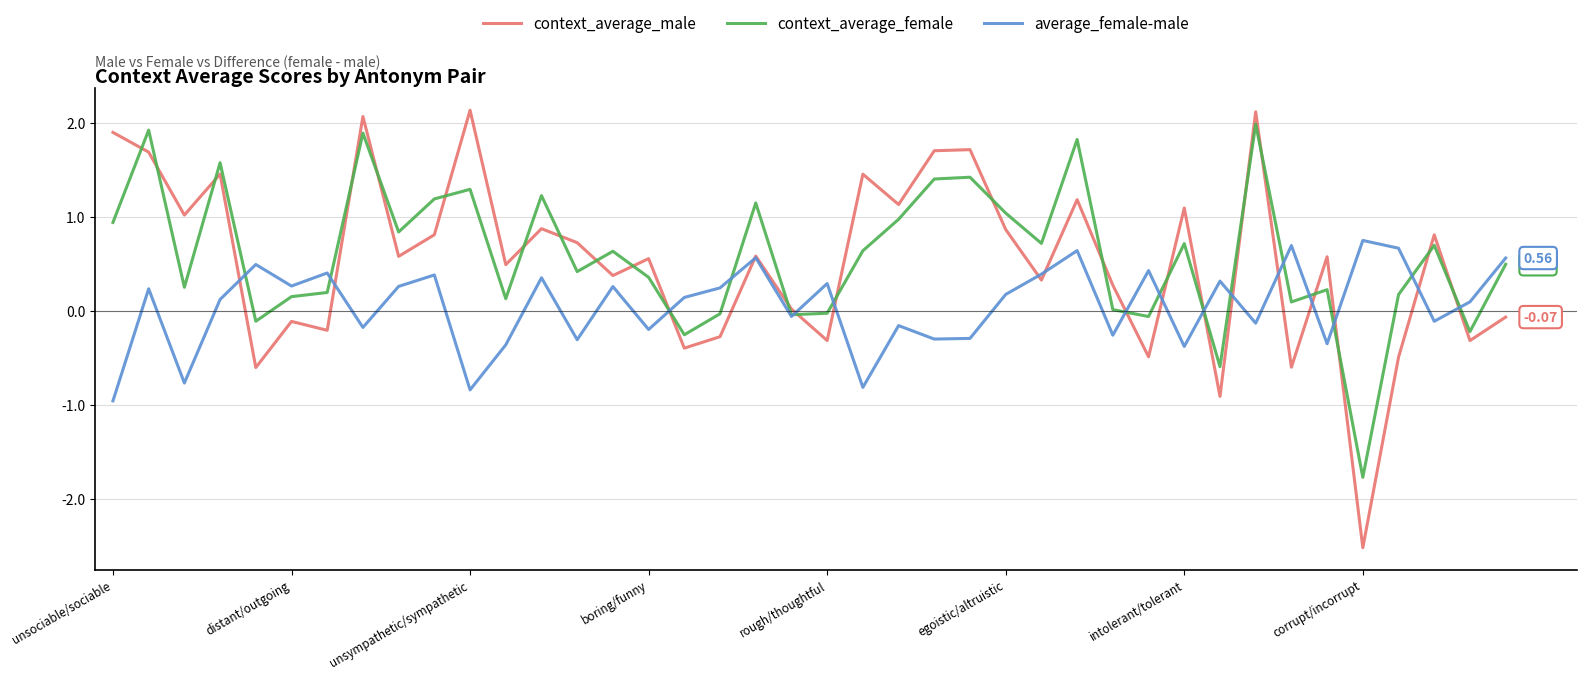

After their last crossing, which series has the higher values: average_female-male or context_average_male?

average_female-male